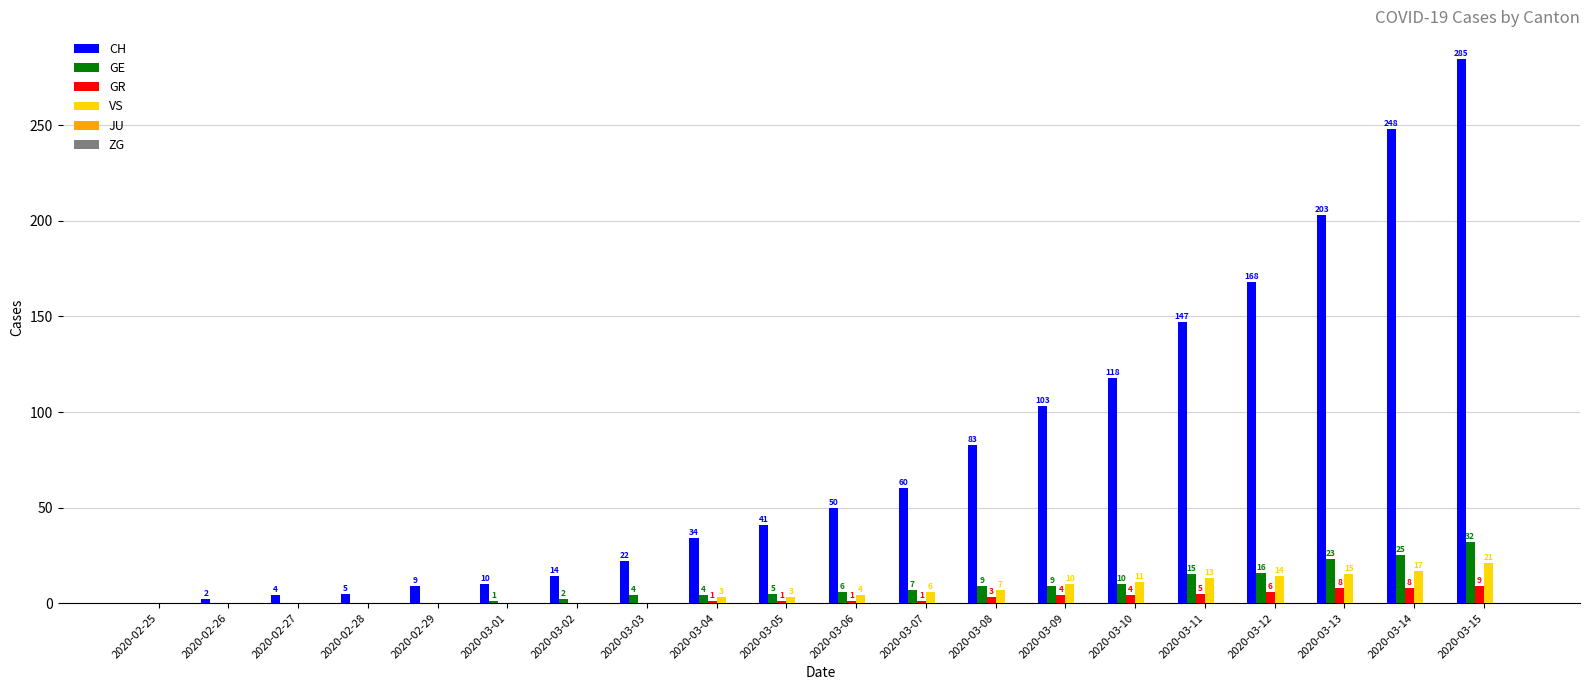

What is the sum of the VS values at 2020-03-12 and 2020-02-26?

14